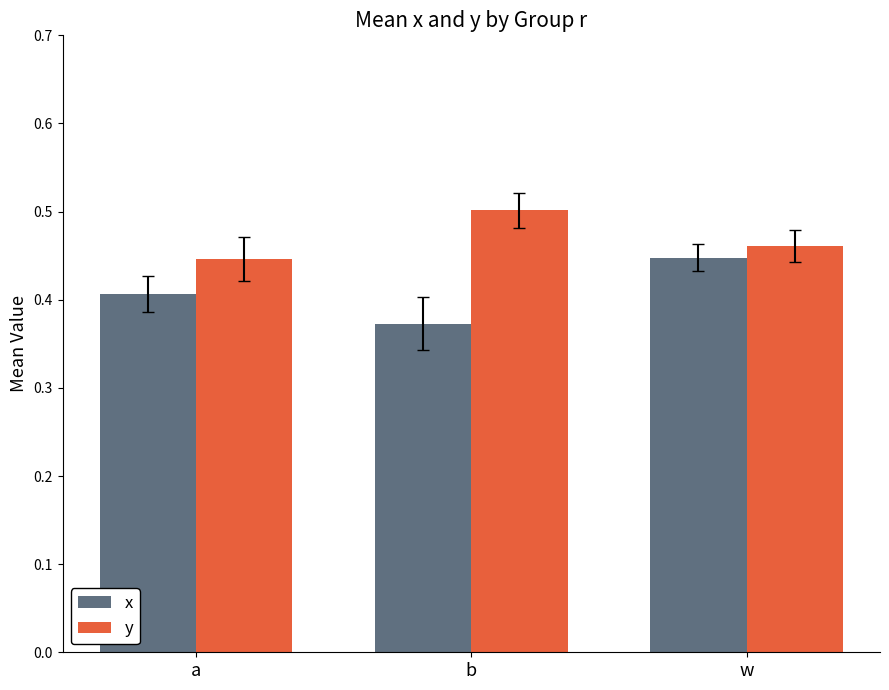

What is the sum of all y values?

1.4